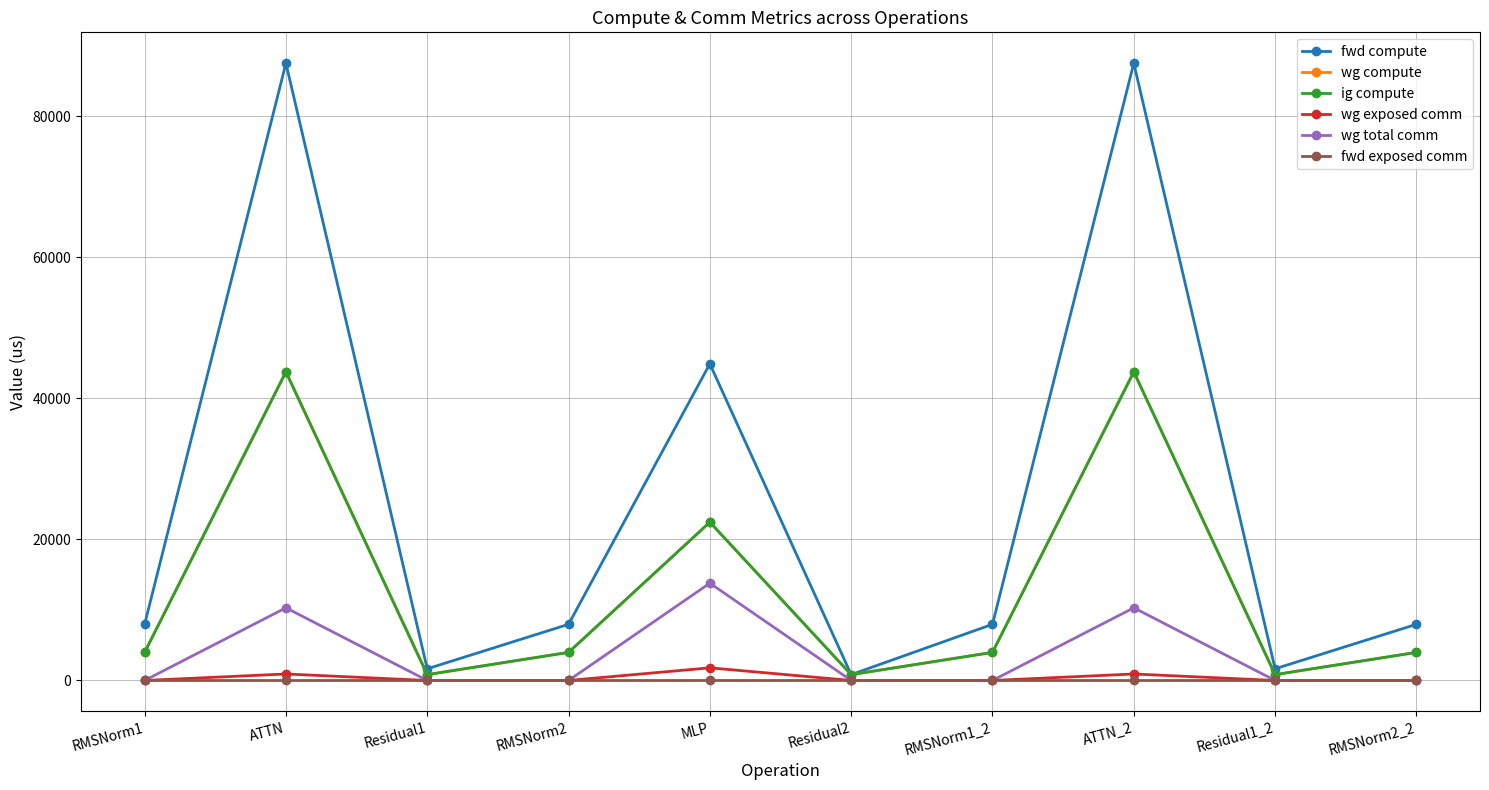

At which label does wg total comm reach its minimum?

RMSNorm1